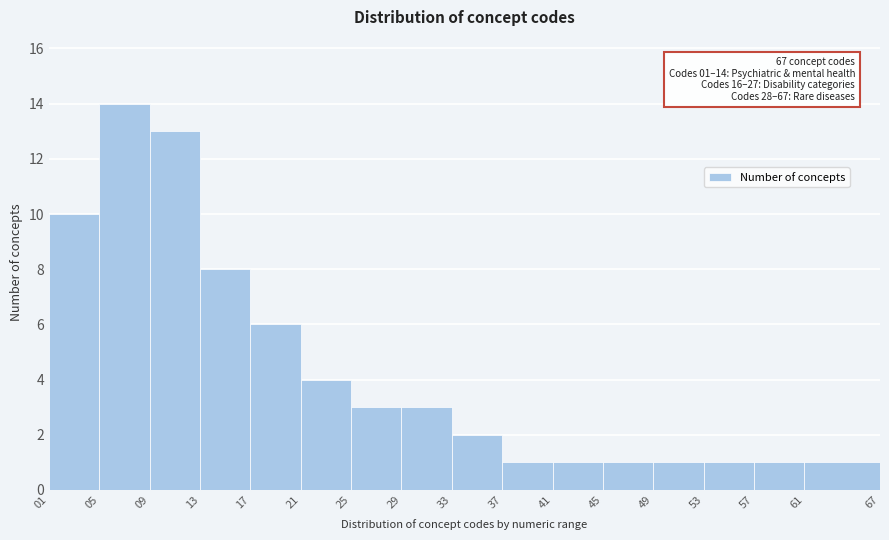

Over which range of the x-axis is the bar tallest?

05 to 09